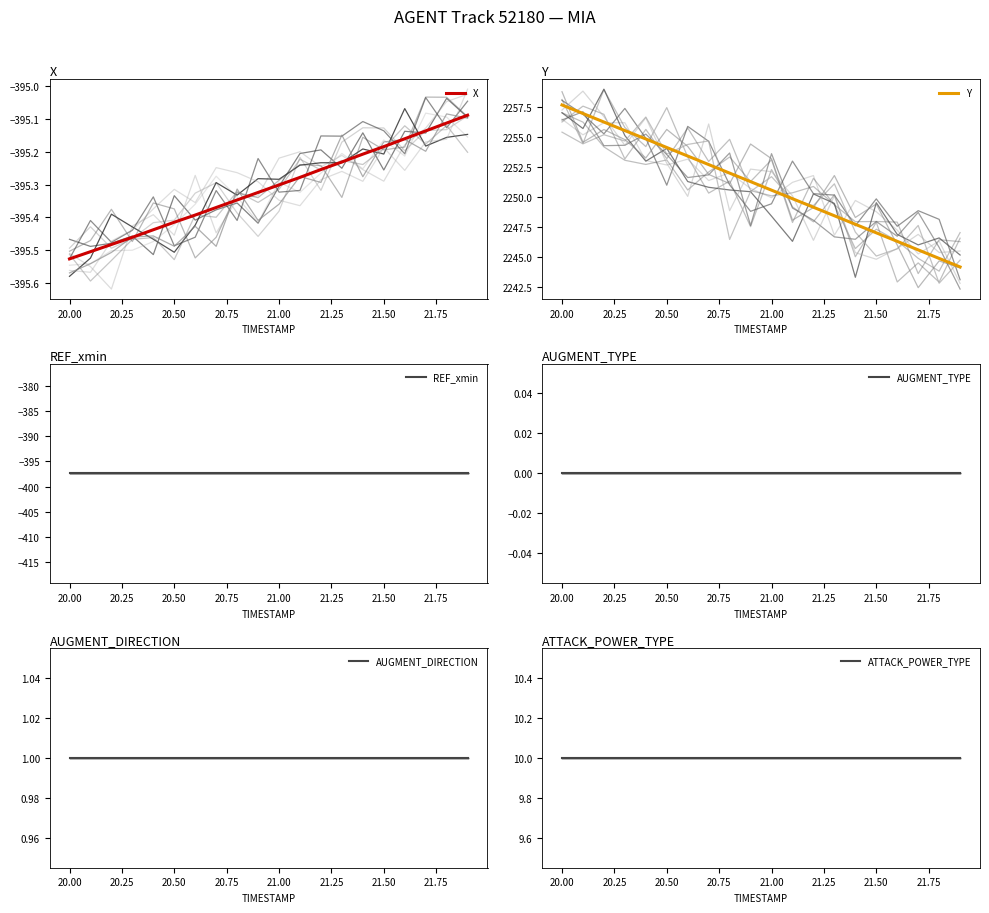

Is this an area chart (filled region under the line)?

No